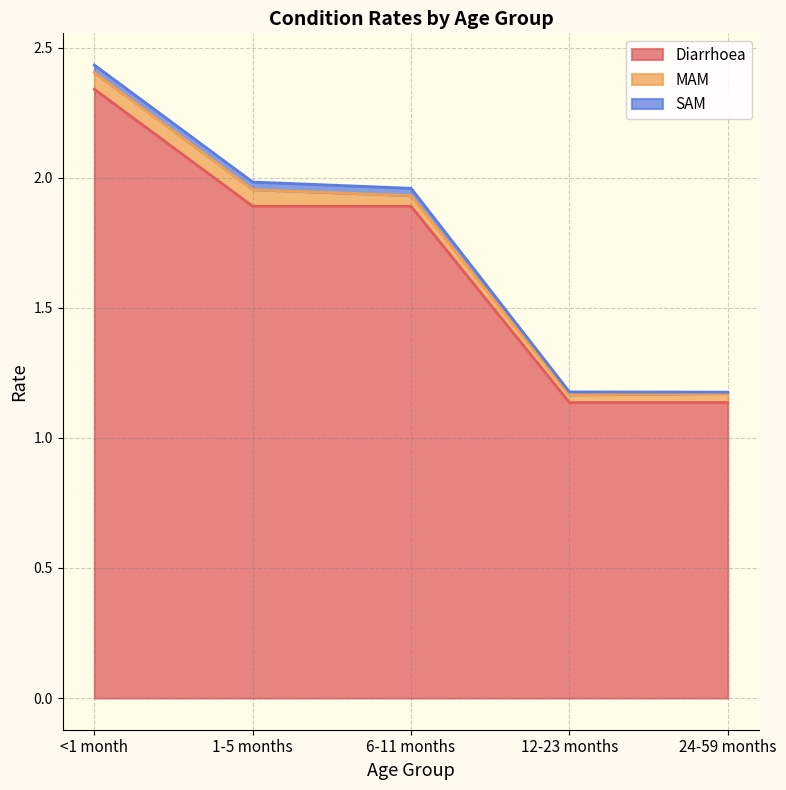

Rank the categories by Diarrhoea value from lowest to highest.

12-23 months, 24-59 months, 1-5 months, 6-11 months, <1 month